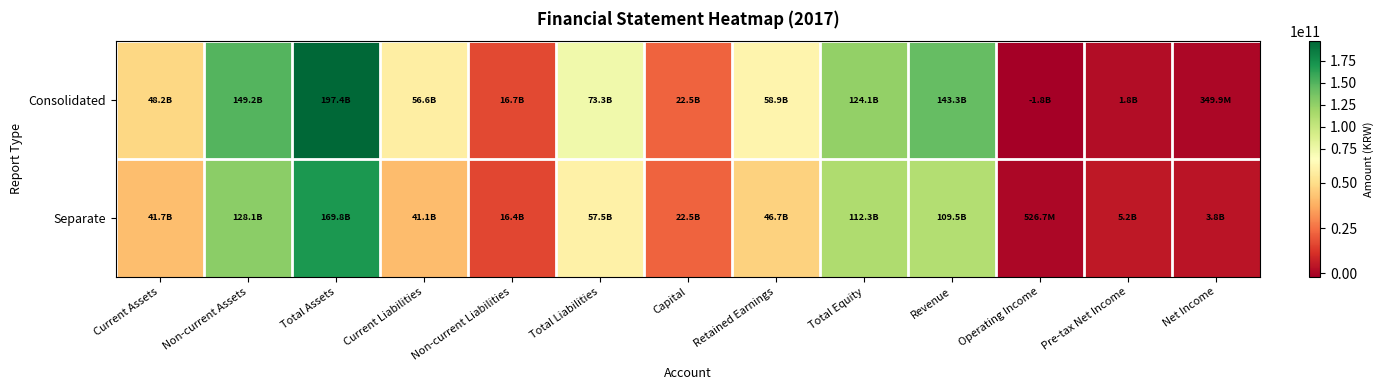

Reading left to right, extract all data points from this chart.

Consolidated: Current Assets=48199913854	Non-current Assets=149215576420	Total Assets=197415490274	Current Liabilities=56600701984	Non-current Liabilities=16696854842	Total Liabilities=73297556826	Capital=22482126500	Retained Earnings=58926792528	Total Equity=124117933448	Revenue=143292754299	Operating Income=-1837426110	Pre-tax Net Income=1769184235	Net Income=349907744
Separate: Current Assets=41670892516	Non-current Assets=128111264777	Total Assets=169782157293	Current Liabilities=41109422462	Non-current Liabilities=16385845022	Total Liabilities=57495267484	Capital=22482126500	Retained Earnings=46650649779	Total Equity=112286889809	Revenue=109536532148	Operating Income=526716652	Pre-tax Net Income=5209506659	Net Income=3780489995